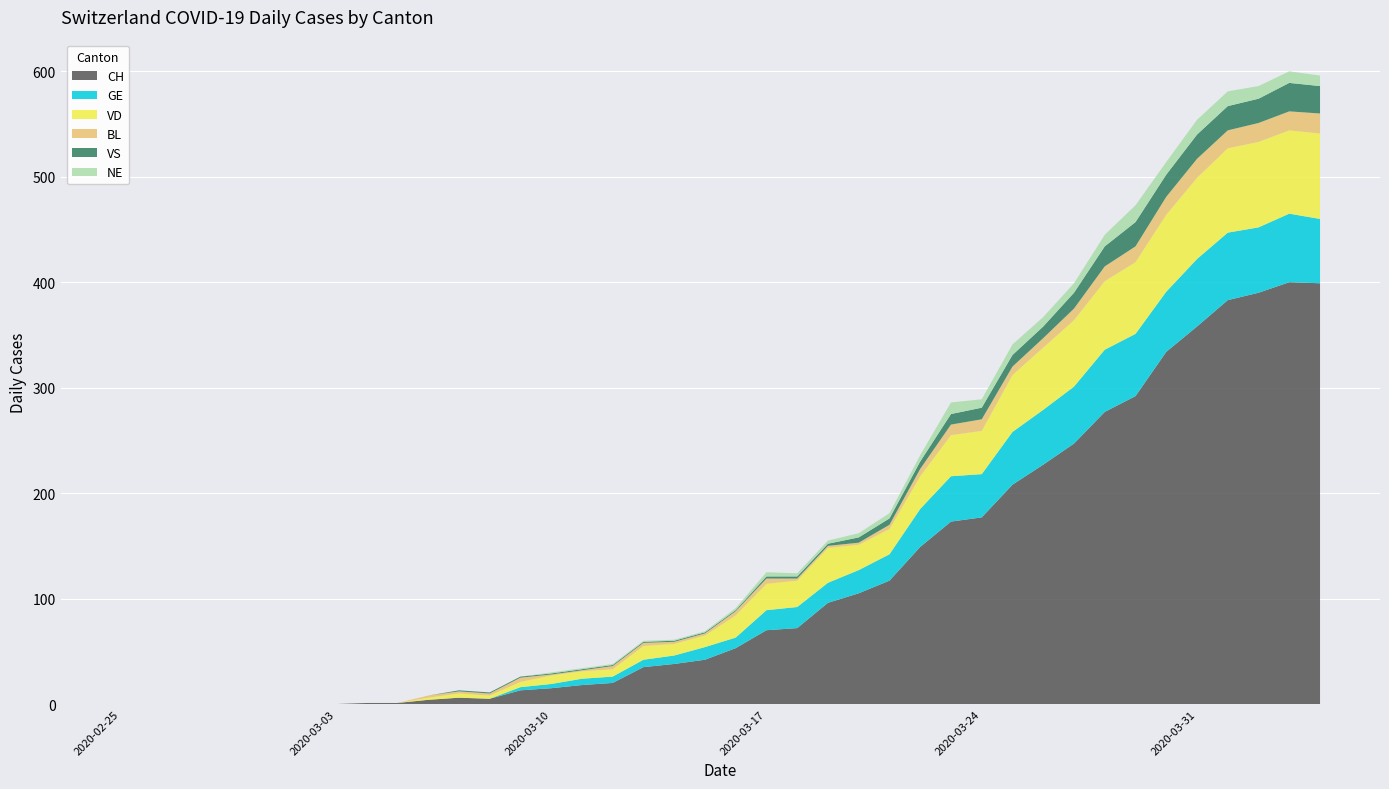

Reading right to left, what are all the values shown in this chart?

CH: 2020-04-04=399	2020-04-03=400	2020-04-02=390	2020-04-01=383	2020-03-31=358	2020-03-30=334	2020-03-29=292	2020-03-28=277	2020-03-27=247	2020-03-26=227	2020-03-25=208	2020-03-24=177	2020-03-23=173	2020-03-22=149	2020-03-21=117	2020-03-20=105	2020-03-19=96	2020-03-18=72	2020-03-17=70	2020-03-16=53	2020-03-15=42	2020-03-14=38	2020-03-13=35	2020-03-12=20	2020-03-11=18	2020-03-10=15	2020-03-09=13	2020-03-08=5	2020-03-07=6	2020-03-06=4	2020-03-05=1	2020-03-04=1	2020-03-03=0	2020-03-02=0	2020-03-01=0	2020-02-29=0	2020-02-28=0	2020-02-27=0	2020-02-26=0	2020-02-25=0
GE: 2020-04-04=61	2020-04-03=65	2020-04-02=62	2020-04-01=64	2020-03-31=64	2020-03-30=57	2020-03-29=59	2020-03-28=59	2020-03-27=54	2020-03-26=52	2020-03-25=50	2020-03-24=41	2020-03-23=43	2020-03-22=36	2020-03-21=25	2020-03-20=22	2020-03-19=19	2020-03-18=20	2020-03-17=19	2020-03-16=10	2020-03-15=12	2020-03-14=8	2020-03-13=7	2020-03-12=6	2020-03-11=6	2020-03-10=4	2020-03-09=3	2020-03-08=0	2020-03-07=0	2020-03-06=0	2020-03-05=0	2020-03-04=0	2020-03-03=0	2020-03-02=0	2020-03-01=0	2020-02-29=0	2020-02-28=0	2020-02-27=0	2020-02-26=0	2020-02-25=0
VD: 2020-04-04=81	2020-04-03=79	2020-04-02=81	2020-04-01=80	2020-03-31=77	2020-03-30=73	2020-03-29=68	2020-03-28=65	2020-03-27=63	2020-03-26=59	2020-03-25=54	2020-03-24=41	2020-03-23=39	2020-03-22=31	2020-03-21=24	2020-03-20=24	2020-03-19=33	2020-03-18=25	2020-03-17=25	2020-03-16=21	2020-03-15=11	2020-03-14=11	2020-03-13=13	2020-03-12=7	2020-03-11=7	2020-03-10=8	2020-03-09=5	2020-03-08=3	2020-03-07=4	2020-03-06=2	2020-03-05=0	2020-03-04=0	2020-03-03=0	2020-03-02=0	2020-03-01=0	2020-02-29=0	2020-02-28=0	2020-02-27=0	2020-02-26=0	2020-02-25=0
BL: 2020-04-04=19	2020-04-03=18	2020-04-02=18	2020-04-01=17	2020-03-31=18	2020-03-30=17	2020-03-29=15	2020-03-28=14	2020-03-27=11	2020-03-26=9	2020-03-25=8	2020-03-24=11	2020-03-23=10	2020-03-22=7	2020-03-21=4	2020-03-20=2	2020-03-19=2	2020-03-18=2	2020-03-17=5	2020-03-16=4	2020-03-15=2	2020-03-14=2	2020-03-13=3	2020-03-12=3	2020-03-11=1	2020-03-10=1	2020-03-09=4	2020-03-08=2	2020-03-07=2	2020-03-06=2	2020-03-05=0	2020-03-04=0	2020-03-03=0	2020-03-02=0	2020-03-01=0	2020-02-29=0	2020-02-28=0	2020-02-27=0	2020-02-26=0	2020-02-25=0
VS: 2020-04-04=26	2020-04-03=27	2020-04-02=23	2020-04-01=23	2020-03-31=23	2020-03-30=21	2020-03-29=23	2020-03-28=19	2020-03-27=15	2020-03-26=11	2020-03-25=11	2020-03-24=11	2020-03-23=10	2020-03-22=7	2020-03-21=6	2020-03-20=5	2020-03-19=2	2020-03-18=2	2020-03-17=2	2020-03-16=1	2020-03-15=1	2020-03-14=1	2020-03-13=1	2020-03-12=1	2020-03-11=1	2020-03-10=1	2020-03-09=1	2020-03-08=1	2020-03-07=1	2020-03-06=0	2020-03-05=0	2020-03-04=0	2020-03-03=0	2020-03-02=0	2020-03-01=0	2020-02-29=0	2020-02-28=0	2020-02-27=0	2020-02-26=0	2020-02-25=0
NE: 2020-04-04=10	2020-04-03=11	2020-04-02=12	2020-04-01=14	2020-03-31=14	2020-03-30=12	2020-03-29=16	2020-03-28=11	2020-03-27=9	2020-03-26=9	2020-03-25=10	2020-03-24=8	2020-03-23=11	2020-03-22=6	2020-03-21=5	2020-03-20=4	2020-03-19=3	2020-03-18=3	2020-03-17=4	2020-03-16=2	2020-03-15=1	2020-03-14=1	2020-03-13=1	2020-03-12=1	2020-03-11=1	2020-03-10=1	2020-03-09=0	2020-03-08=0	2020-03-07=0	2020-03-06=0	2020-03-05=0	2020-03-04=0	2020-03-03=0	2020-03-02=0	2020-03-01=0	2020-02-29=0	2020-02-28=0	2020-02-27=0	2020-02-26=0	2020-02-25=0